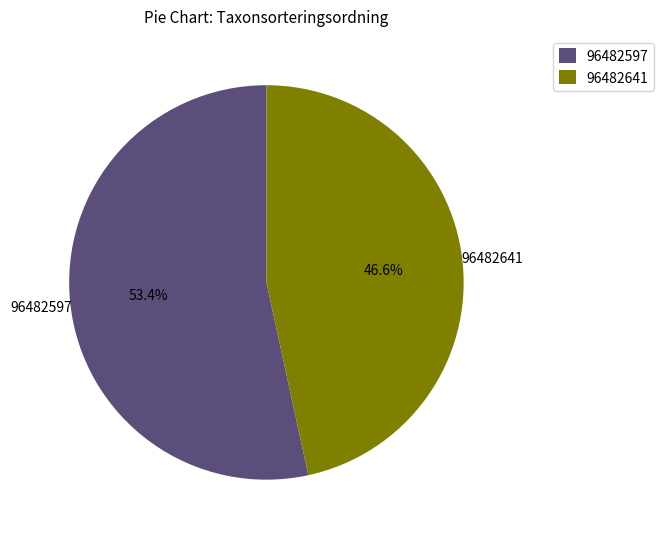

What is the majority slice?

96482597